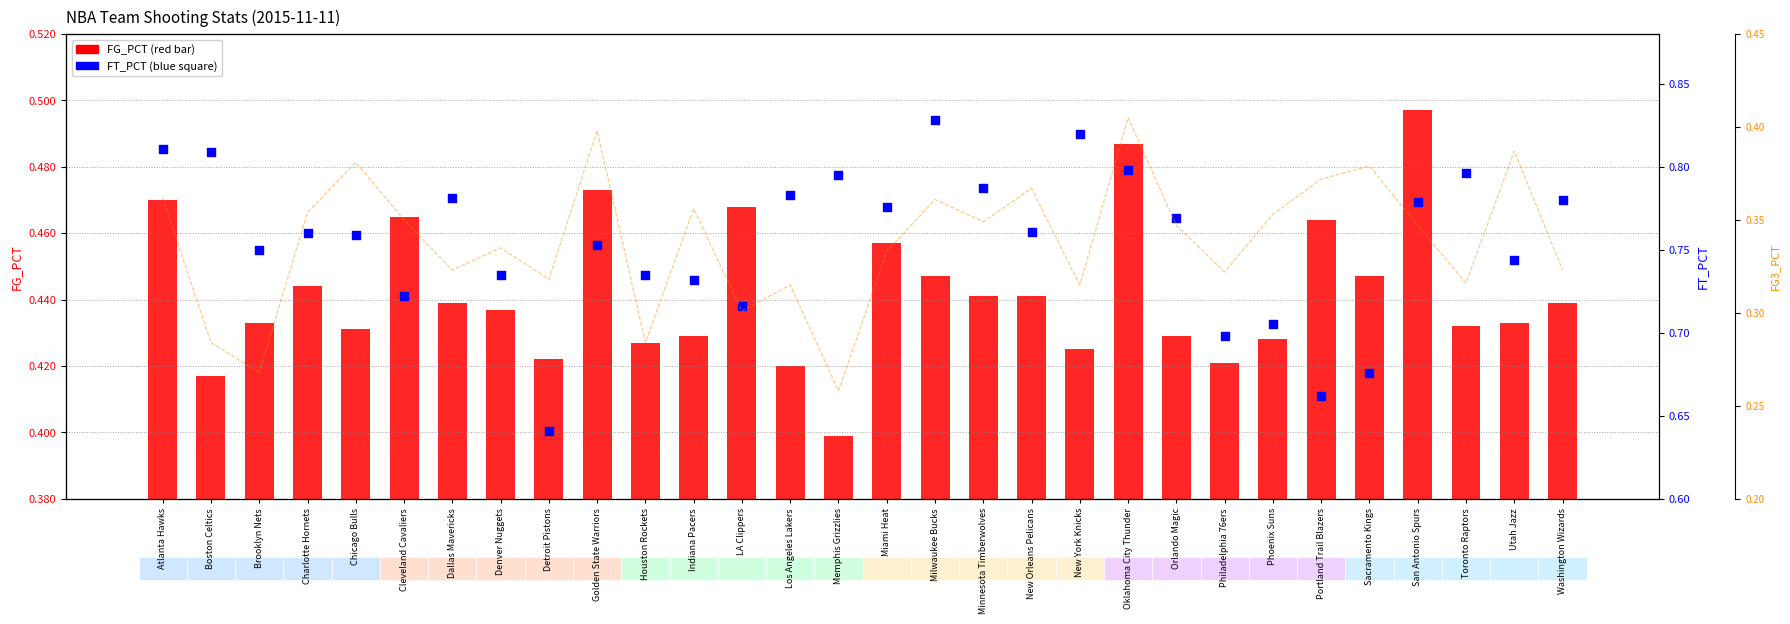

Which series has the largest total across all categories?

FT_PCT